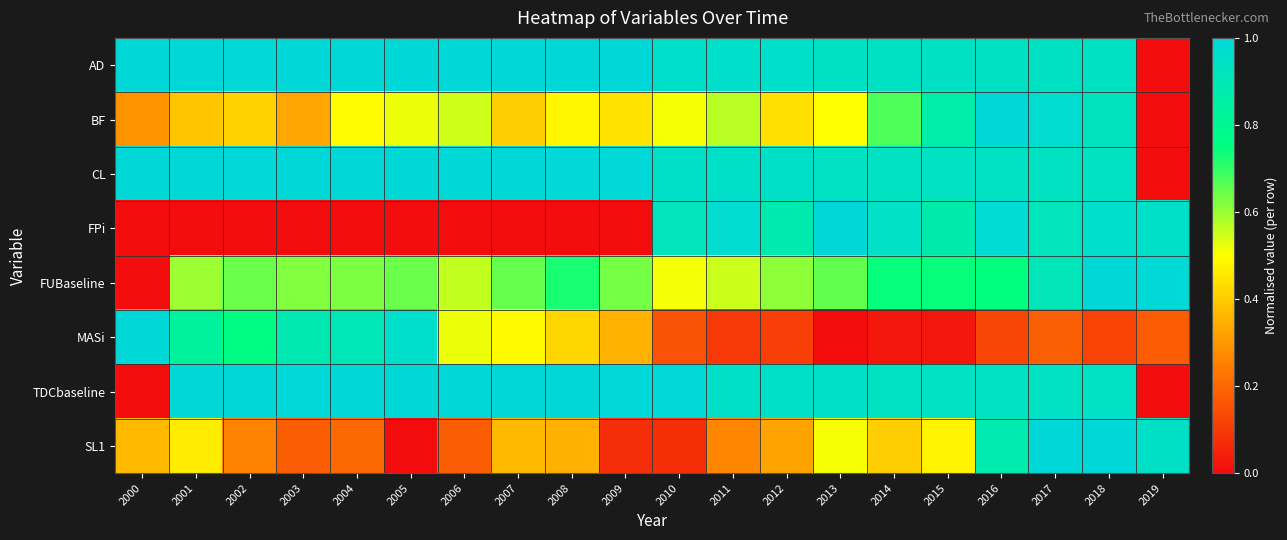

At 2008, list the series in order from largest to smallest.

TDCbaseline, AD, CL, FUBaseline, BF, MASi, SL1, FPi